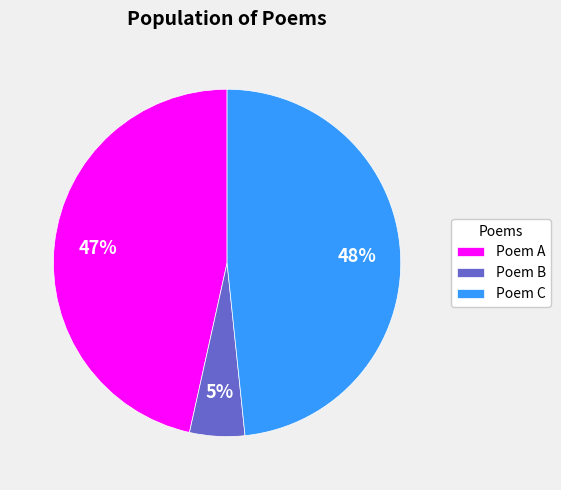

Rank the categories by value from highest to lowest.

Poem C, Poem A, Poem B